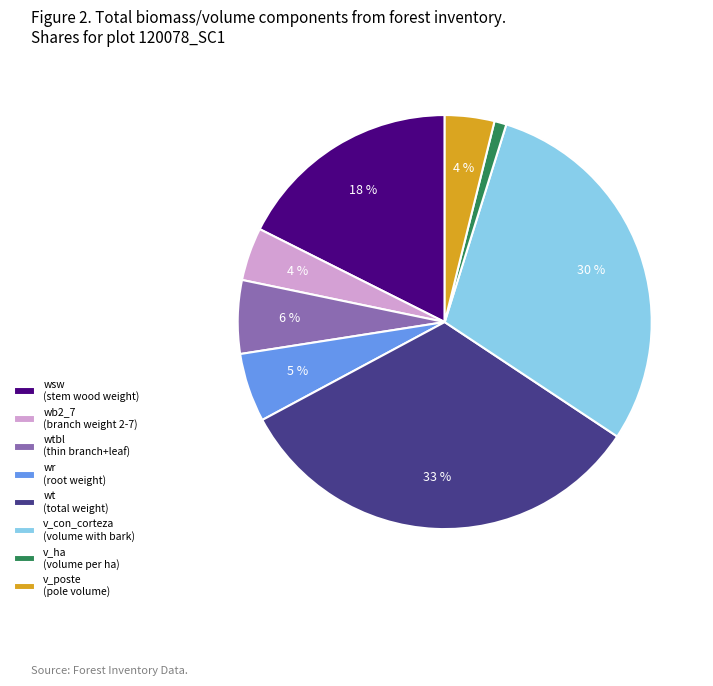

Which has a higher value, wsw (stem wood weight) or wtbl (thin branch+leaf)?

wsw (stem wood weight)